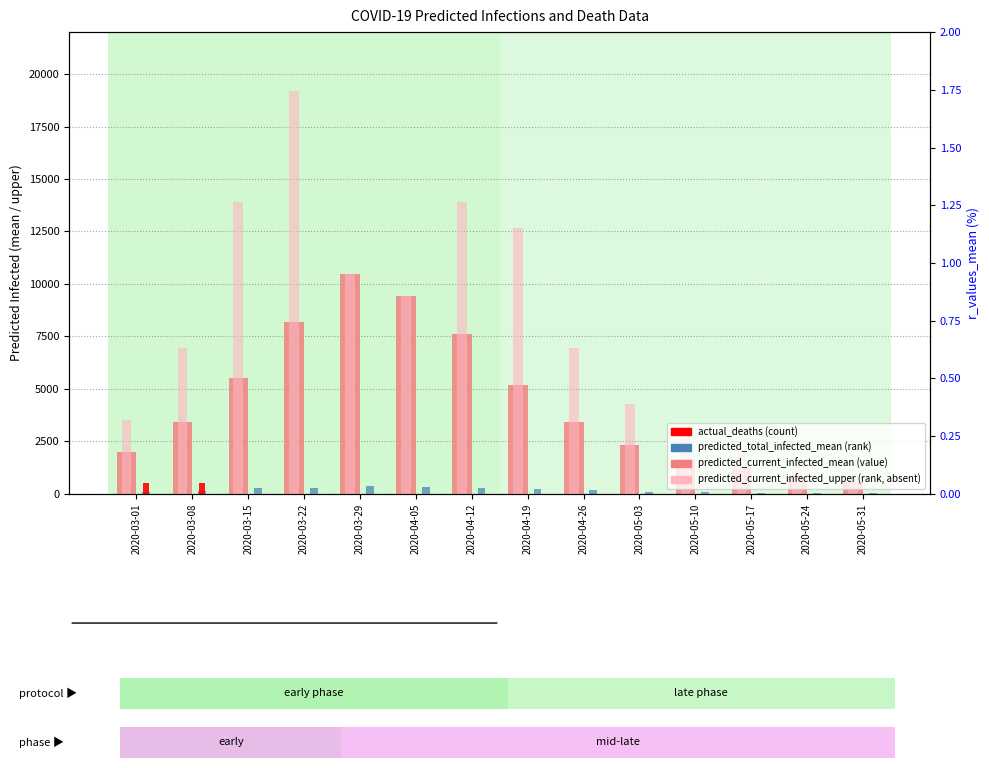

Which series has the largest total across all categories?

predicted_current_infected_upper